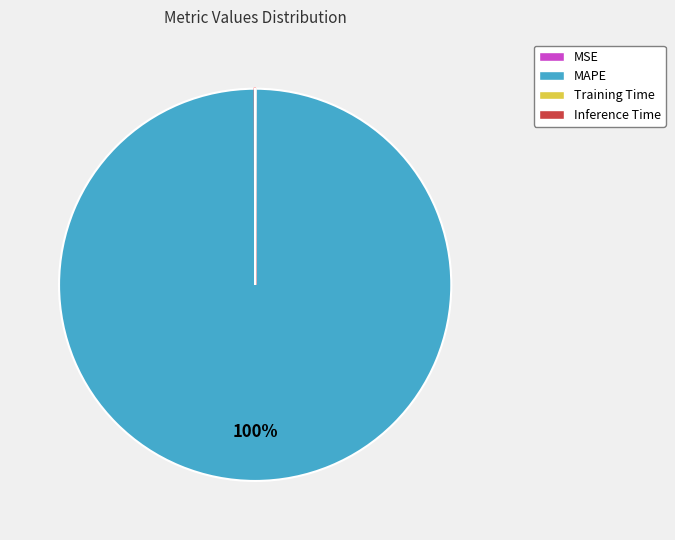

Which category accounts for the majority?

MAPE